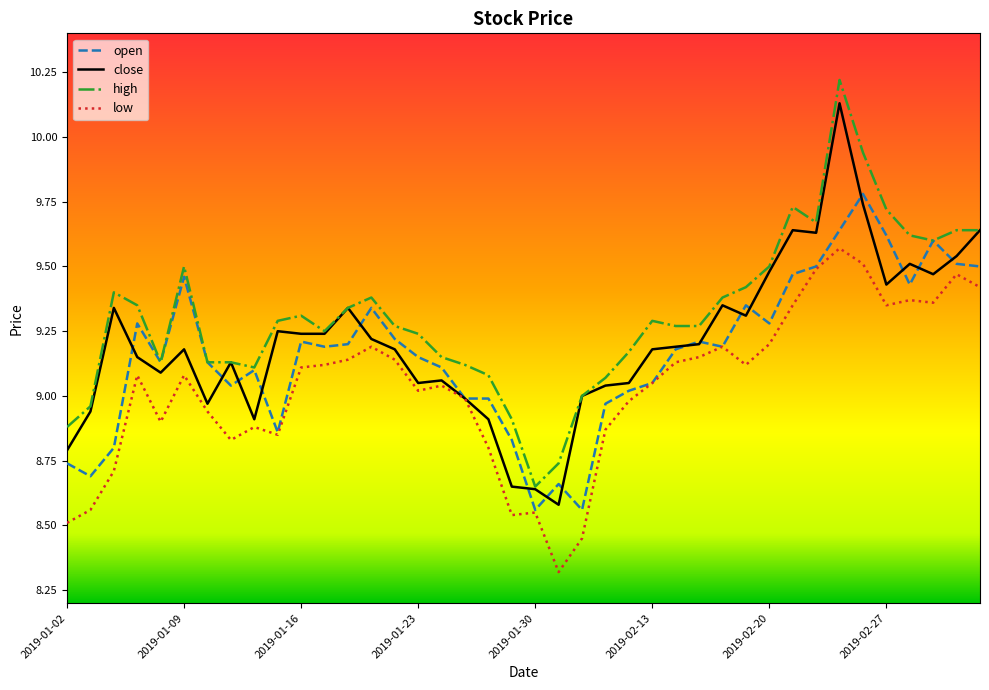

Rank the series by their average value, from highest to lowest.

high, close, open, low